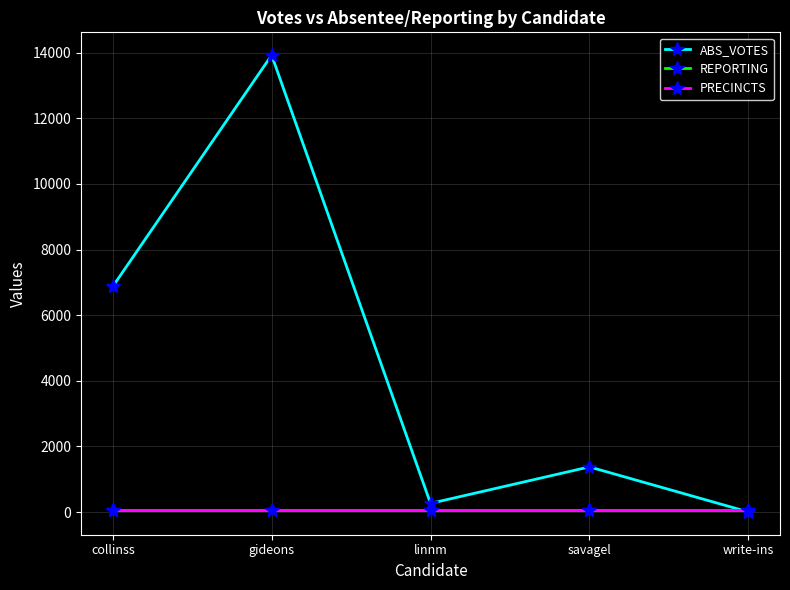

Is this an area chart (filled region under the line)?

No